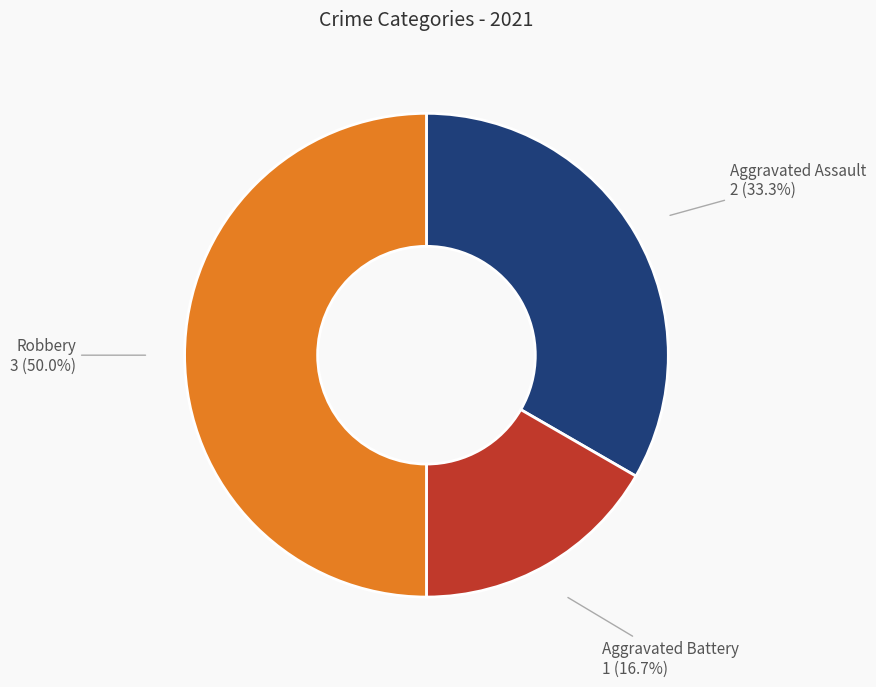

What percentage is NOT represented by Robbery?

50.0%